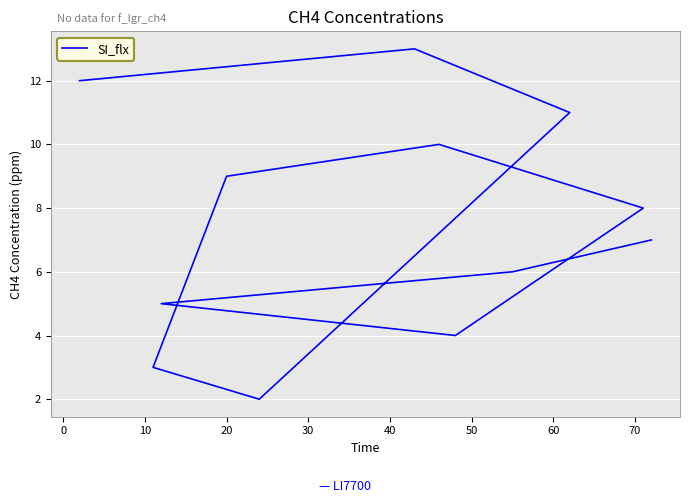

Read the value at 20.

9